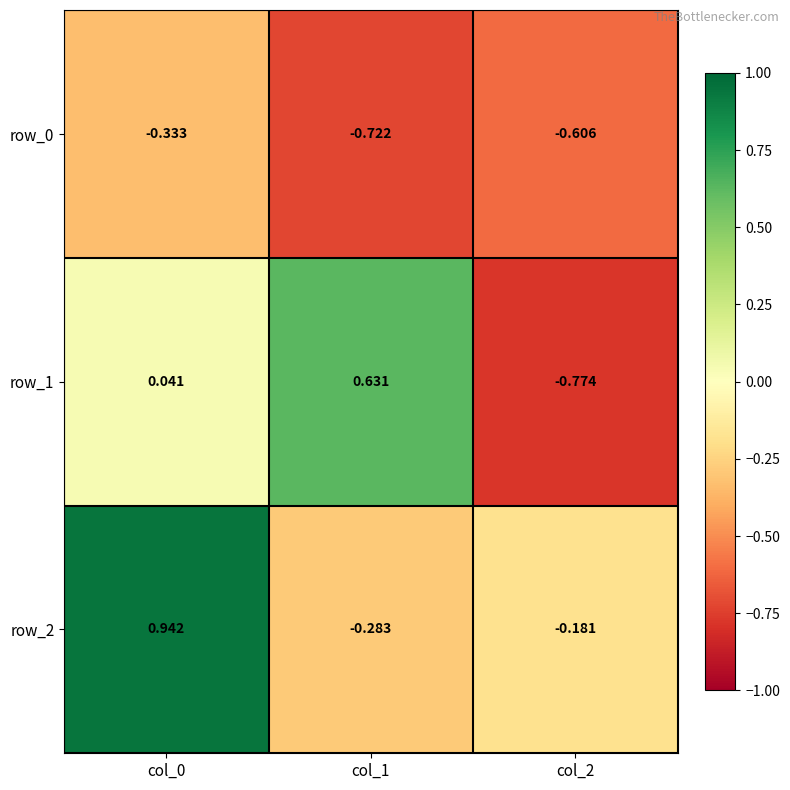

At which category is the sum across all series the highest?

col_0